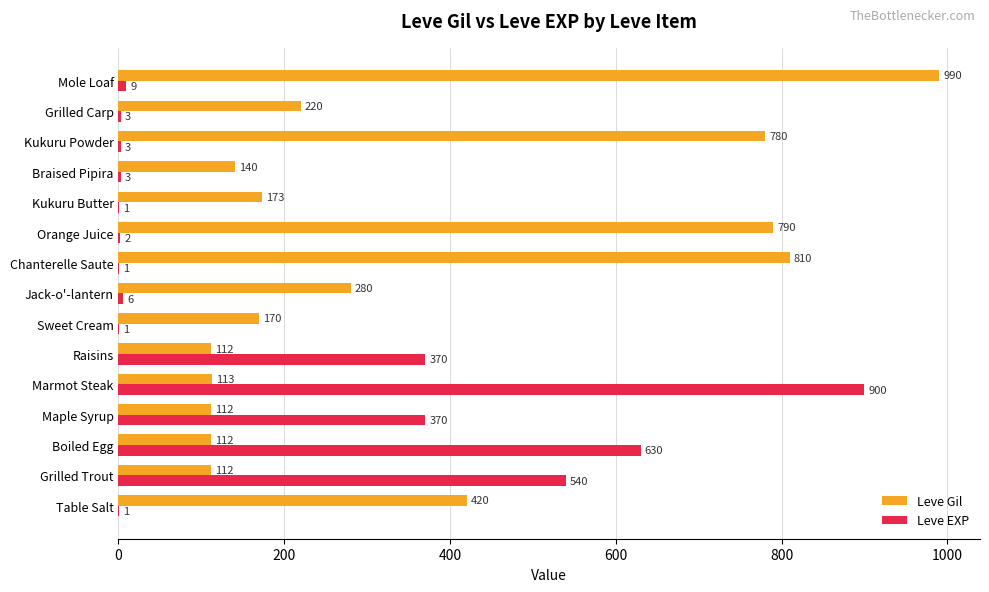

Between Chanterelle Saute and Grilled Carp, which series saw the biggest shift?

Leve Gil